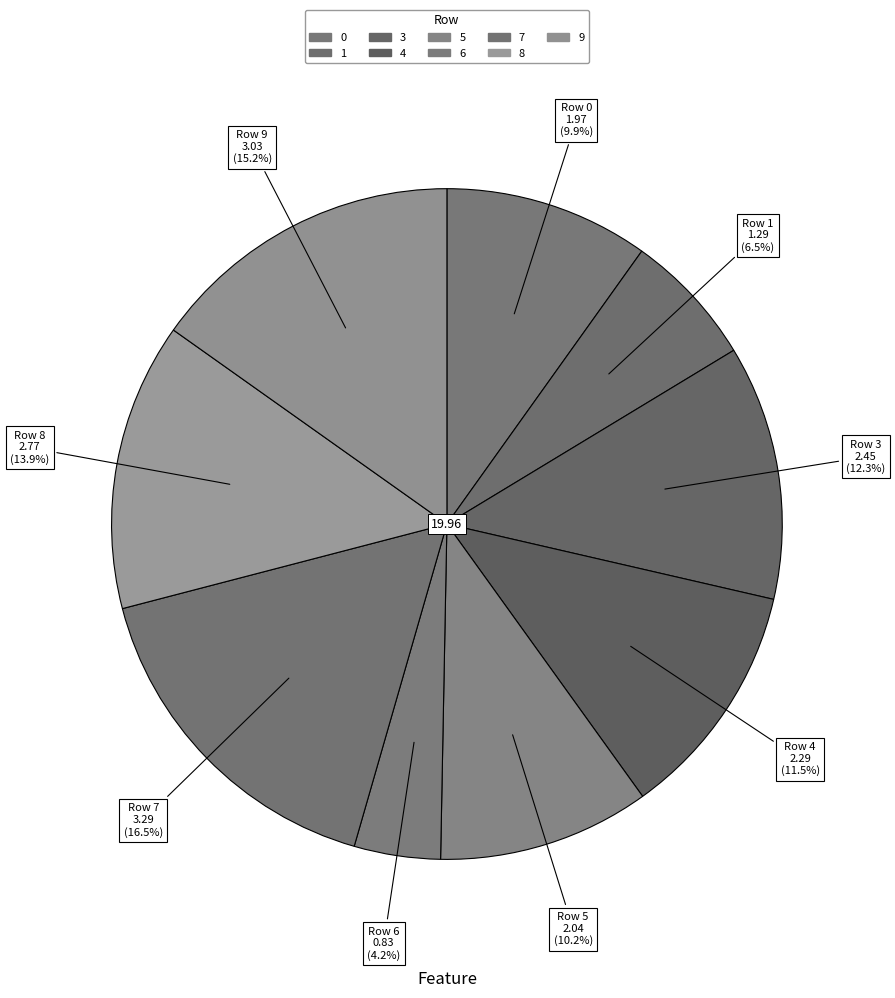

How many segments does this pie chart have?

9